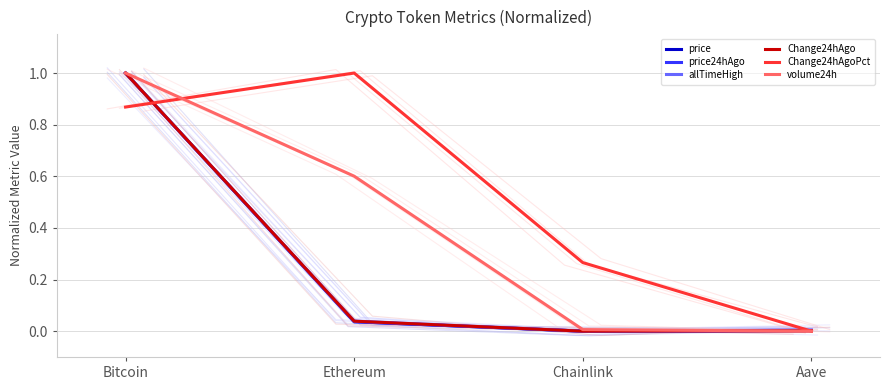

Is the value of Change24hAgoPct at Bitcoin greater than the value of Change24hAgo at Bitcoin?

No